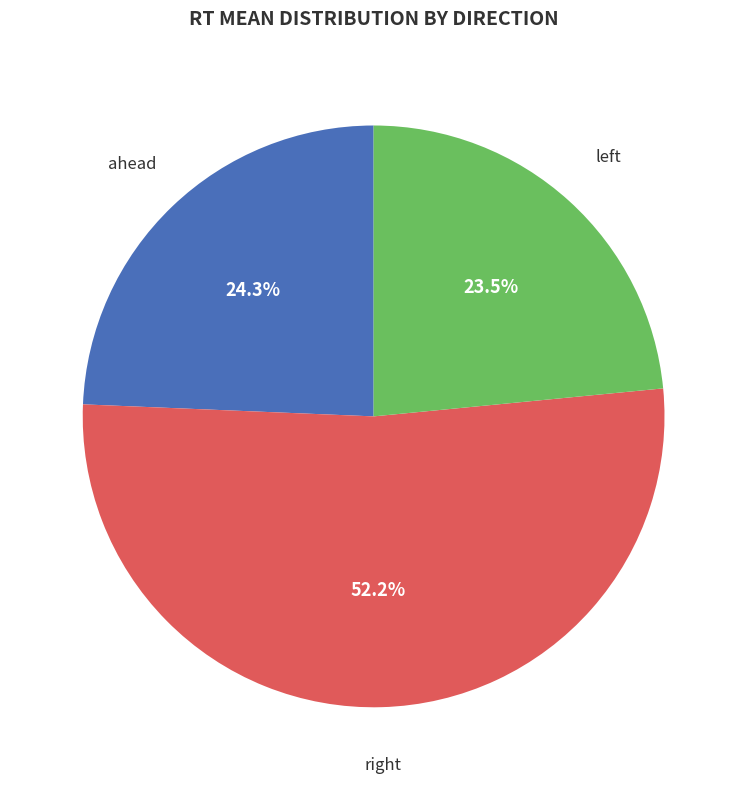

Which category accounts for the majority?

right